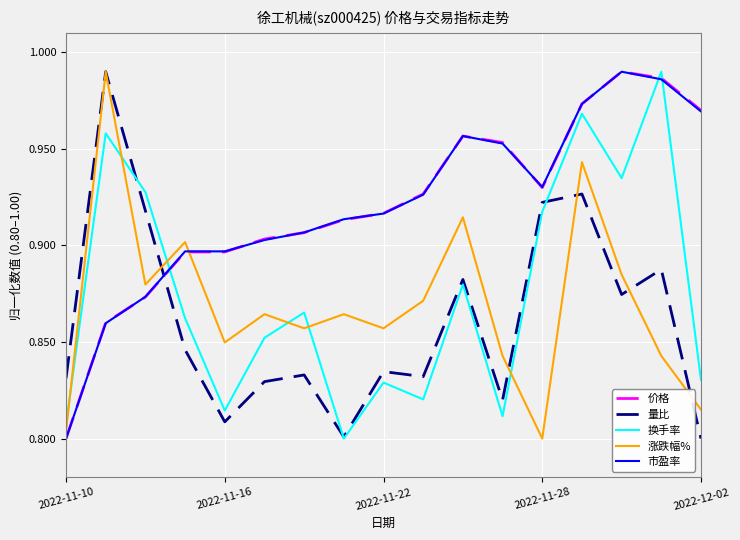

Which series ends up on top after the final intersection of 市盈率 and 量比?

市盈率